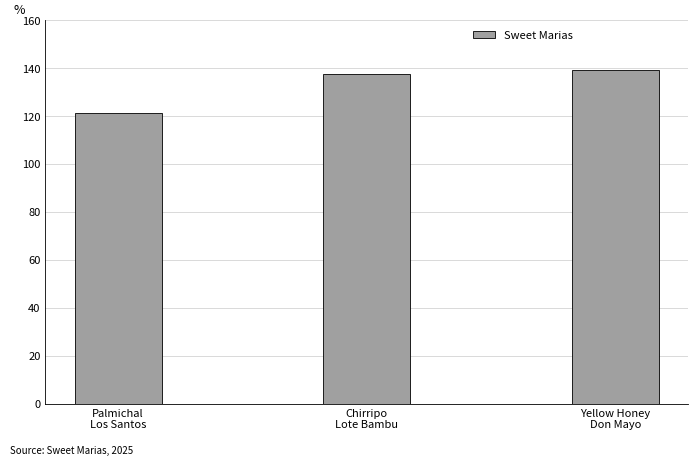

What is the value of the 2nd bar from the left?

137.6